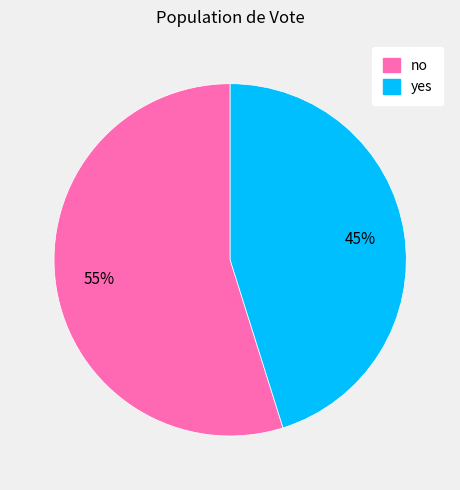

Do no and yes together represent more than half of the pie?

Yes